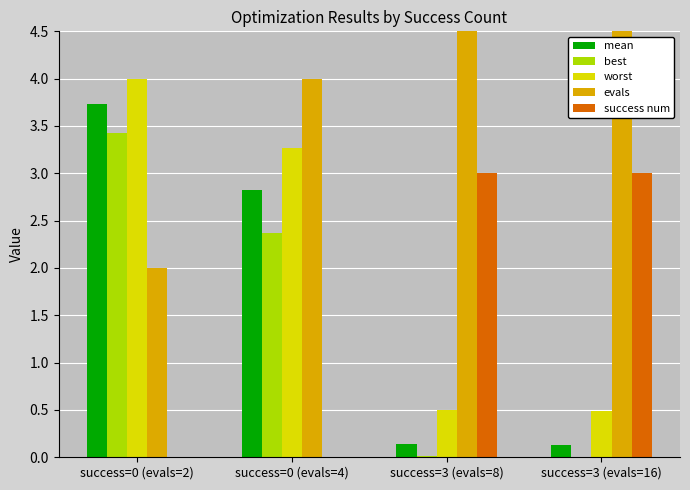

Which label corresponds to the smallest value in the chart?

success=0 (evals=2)